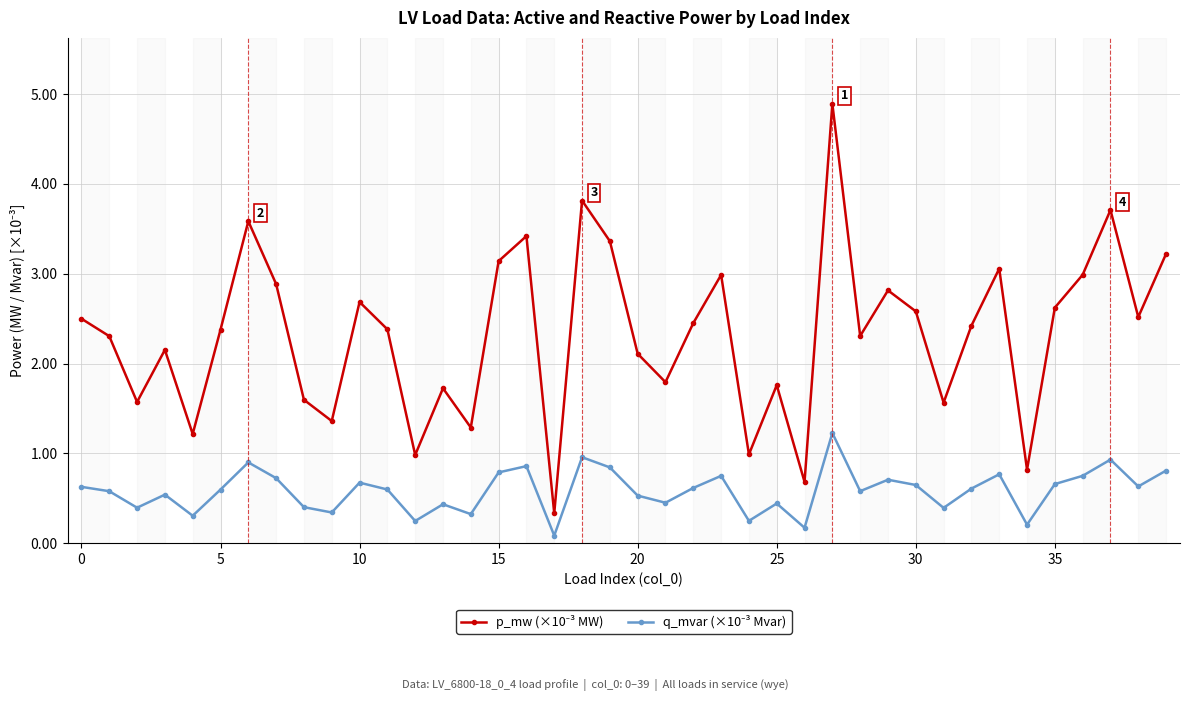

At how many categories does at least one series exceed 0?

40